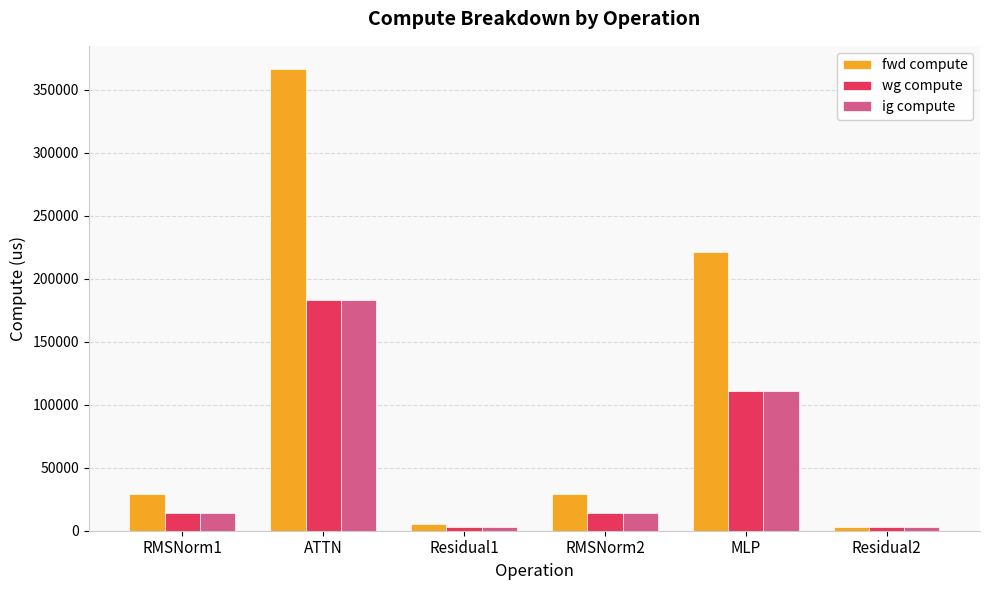

At how many categories does at least one series exceed 216281?

2